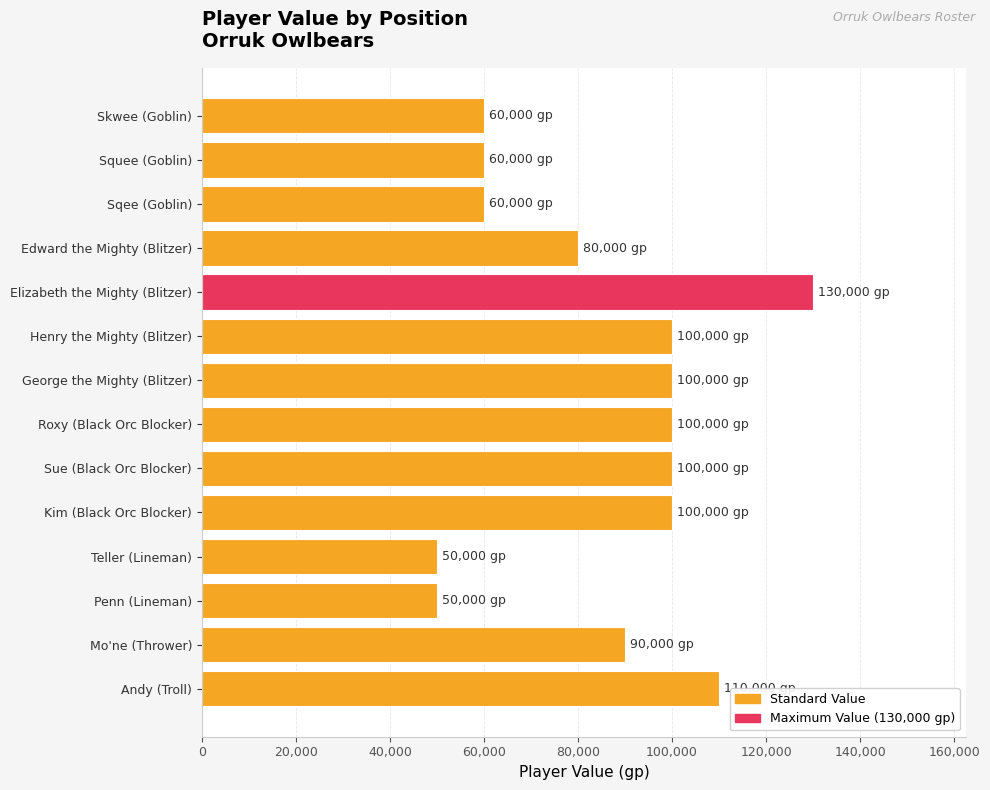

What is the sum of all values?

1190000